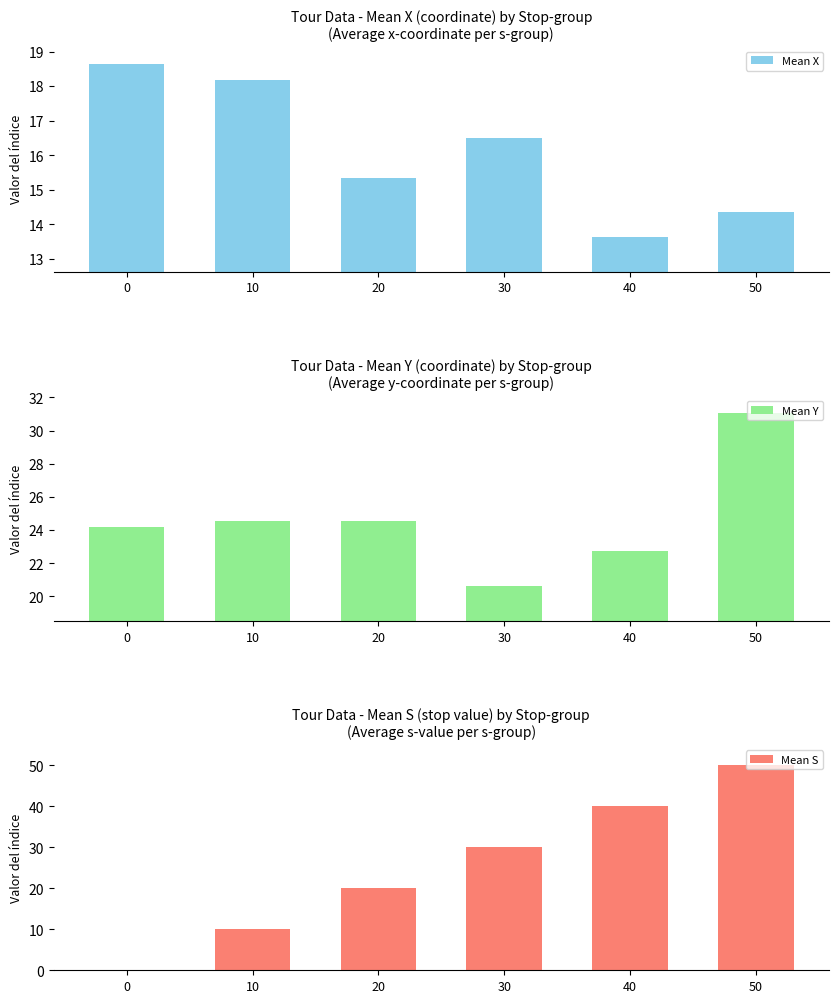

Reading right to left, what are all the values shown in this chart?

Mean X: 50=14.4	40=13.6	30=16.5	20=15.3	10=18.2	0=18.6
Mean Y: 50=31.1	40=22.8	30=20.6	20=24.6	10=24.6	0=24.1
Mean S: 50=50.0	40=40.0	30=30.0	20=20.0	10=10.0	0=0.0